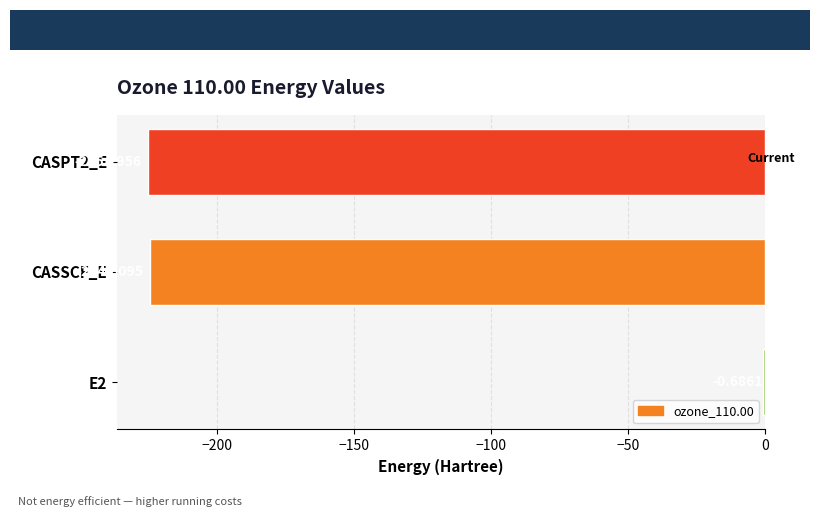

Between CASPT2_E and E2, which is larger?

E2